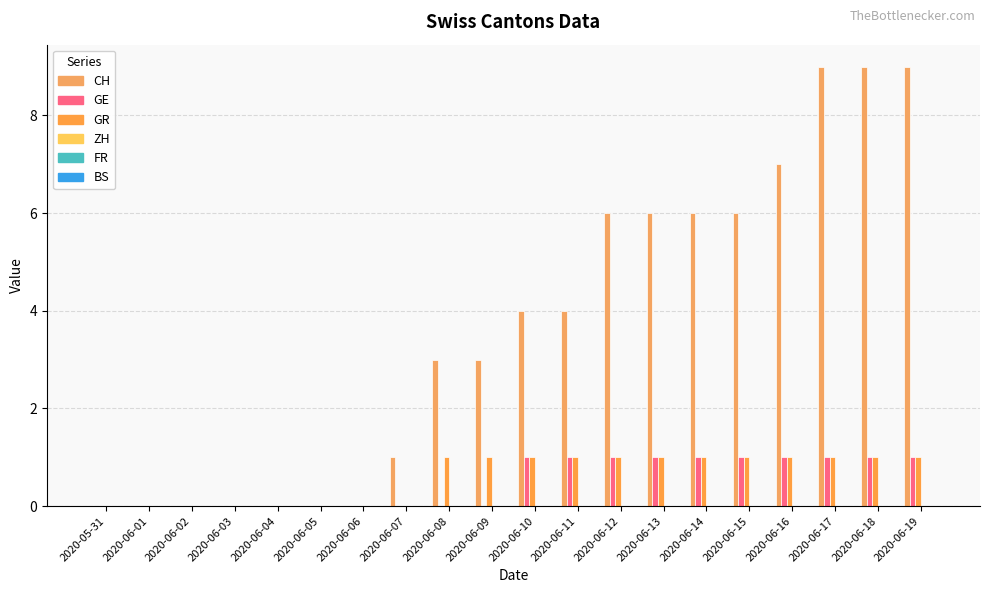

Reading right to left, extract all data points from this chart.

CH: 9	9	9	7	6	6	6	6	4	4	3	3	1	0	0	0	0	0	0	0
GE: 1	1	1	1	1	1	1	1	1	1	0	0	0	0	0	0	0	0	0	0
GR: 1	1	1	1	1	1	1	1	1	1	1	1	0	0	0	0	0	0	0	0
ZH: 0	0	0	0	0	0	0	0	0	0	0	0	0	0	0	0	0	0	0	0
FR: 0	0	0	0	0	0	0	0	0	0	0	0	0	0	0	0	0	0	0	0
BS: 0	0	0	0	0	0	0	0	0	0	0	0	0	0	0	0	0	0	0	0